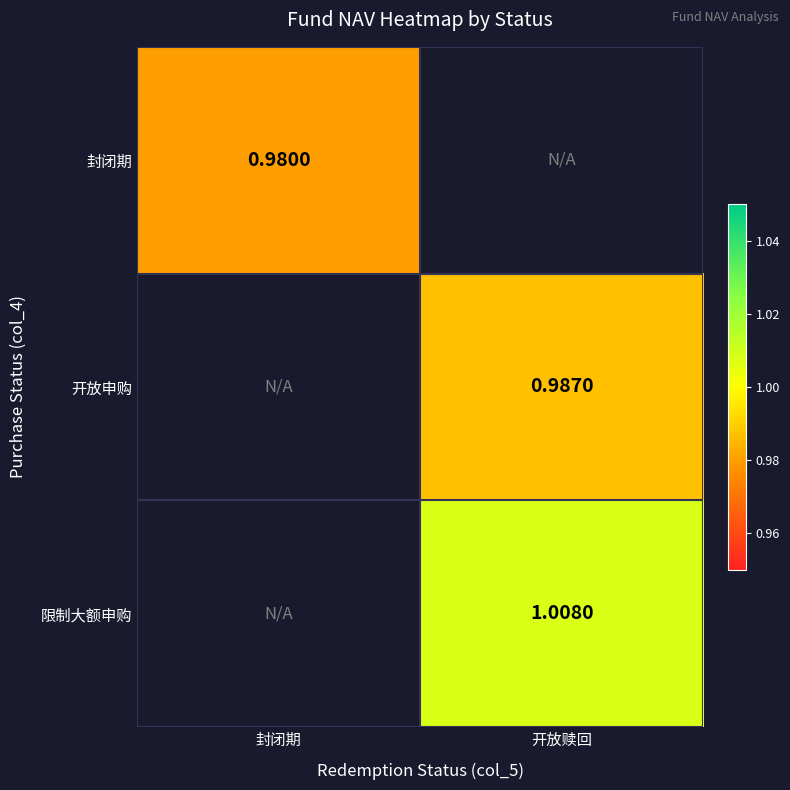

At how many categories does at least one series exceed 0?

2